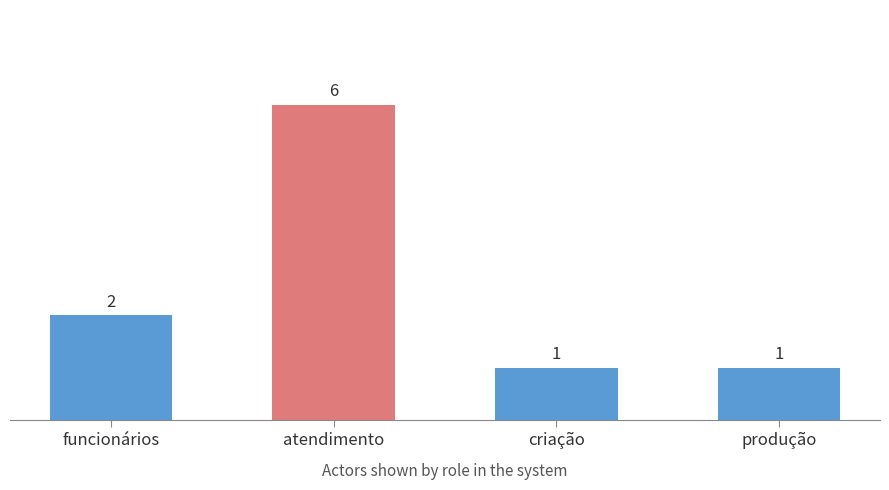

What is the change in value from atendimento to produção?

-5